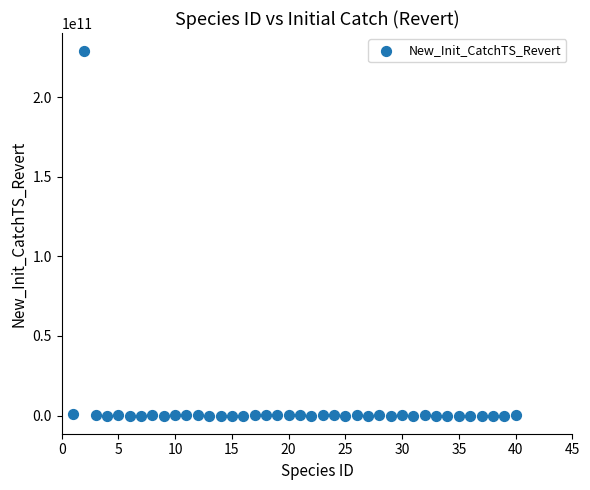

What is the range of X values (max minus min)?

39.0